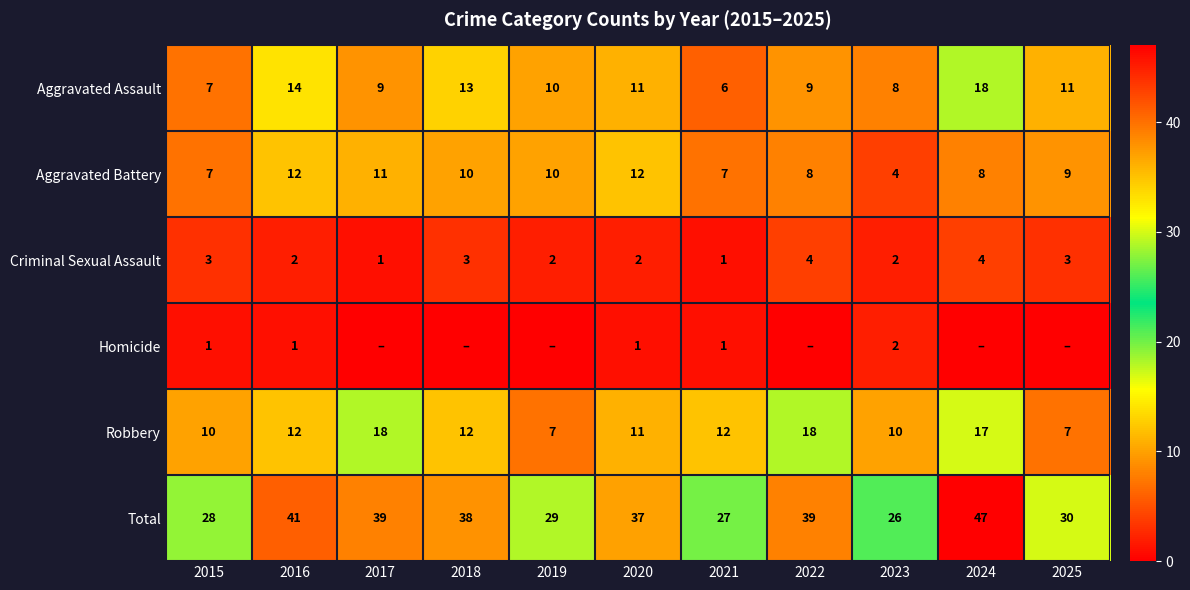

The Total series shows 13 at 2021. True or false?

False